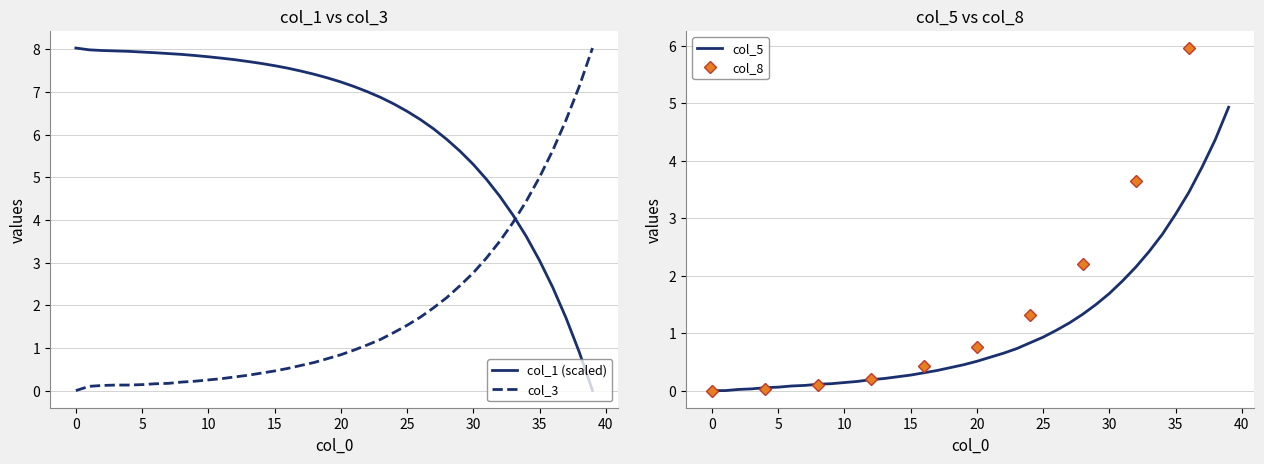

True or false: col_1 (scaled) has a value of 7.6 at 15.

True